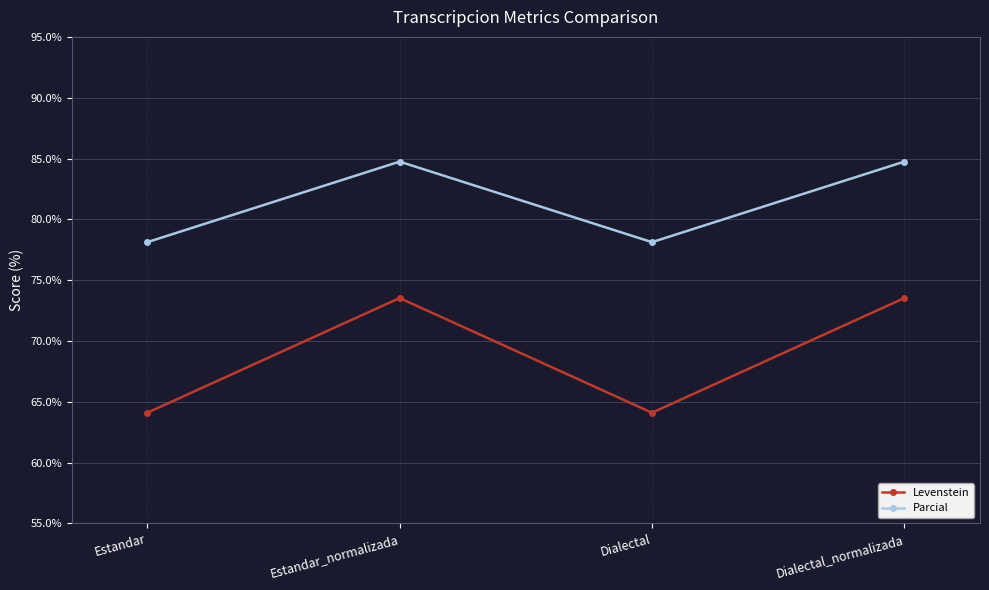

What is the label of the 3rd point from the left?

Dialectal